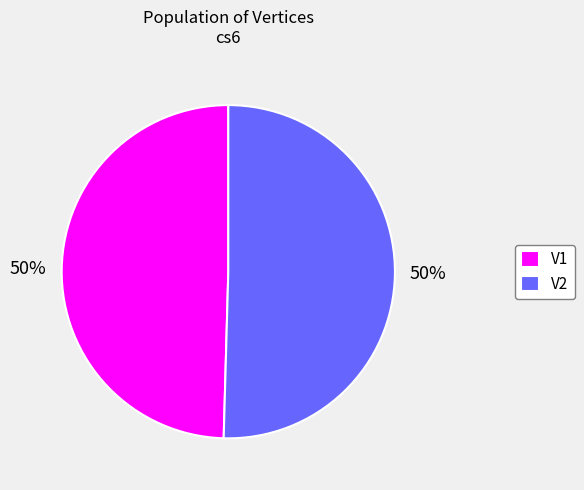

To the nearest percent, what is the average slice percentage?

50%